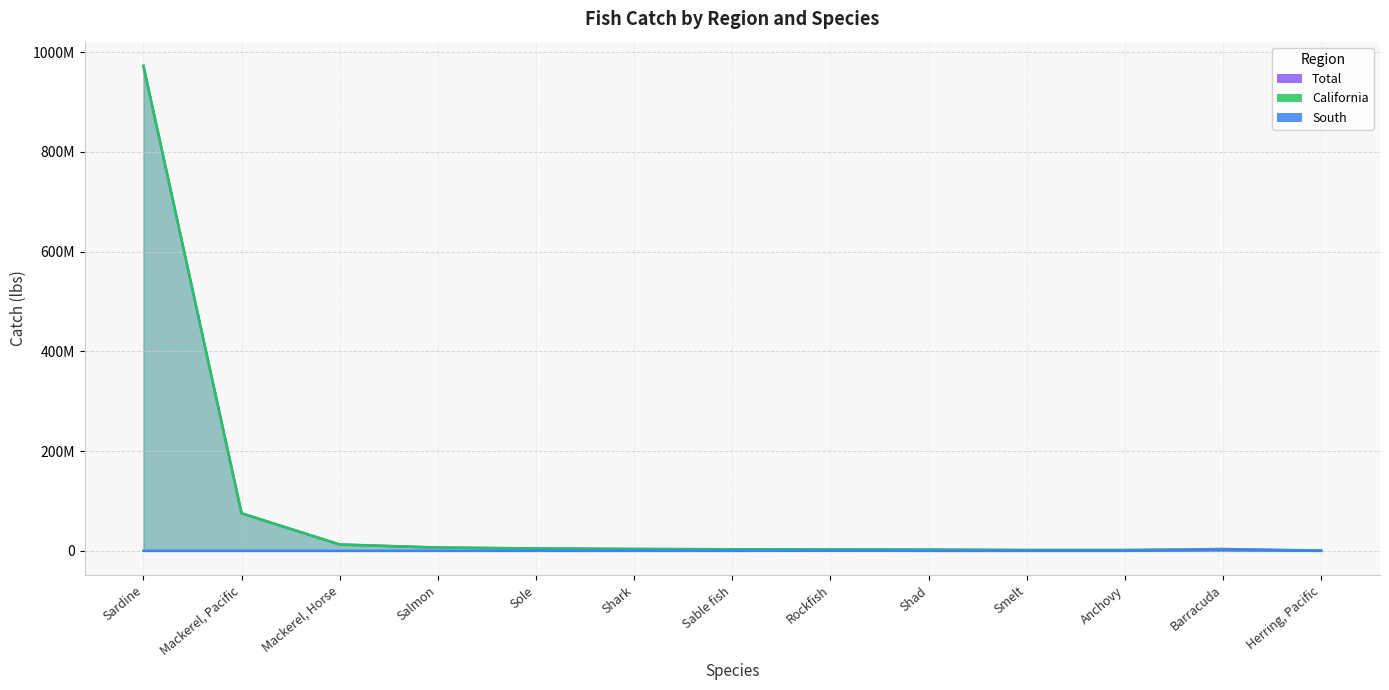

What is the average value of the Total series?

83937208